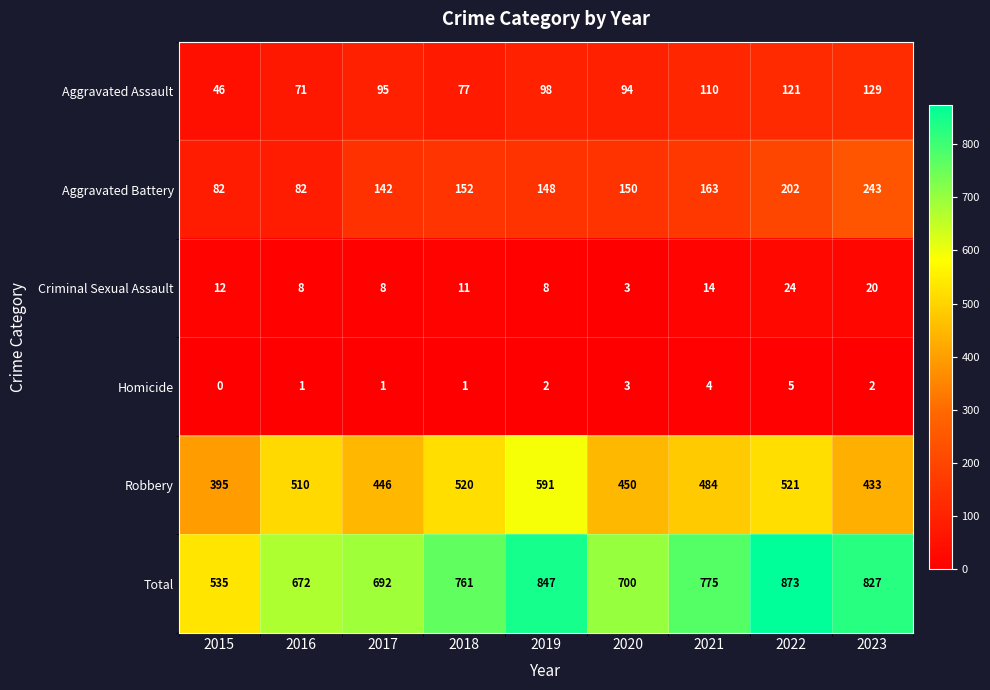

What is the difference between the maximum and second lowest values in the Criminal Sexual Assault series?

16